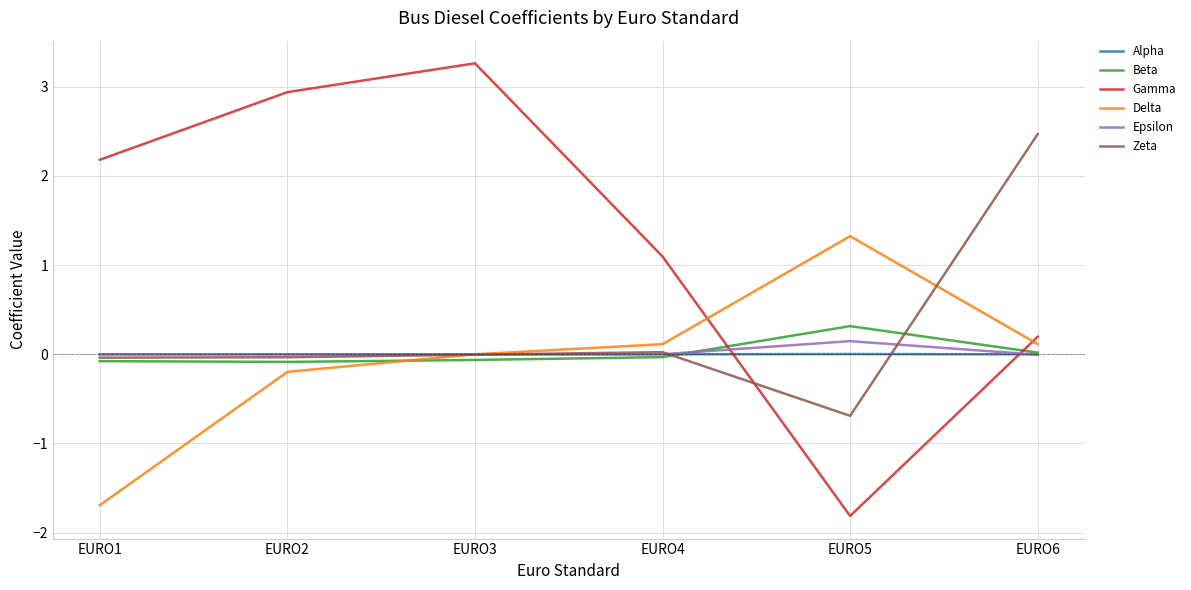

The Epsilon series shows 0.0 at EURO1. True or false?

True